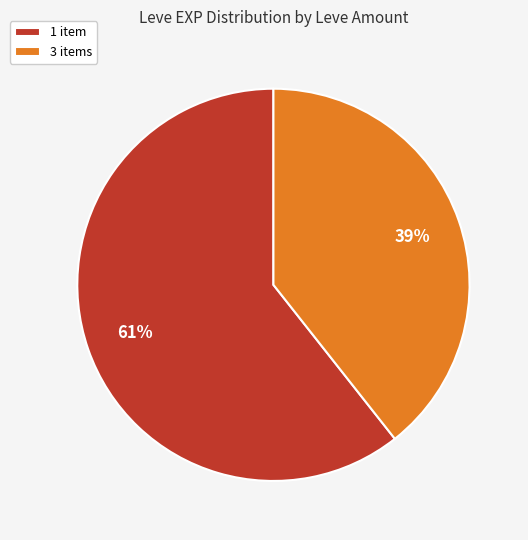

Combined, do 3 items and 1 item account for over 50%?

Yes